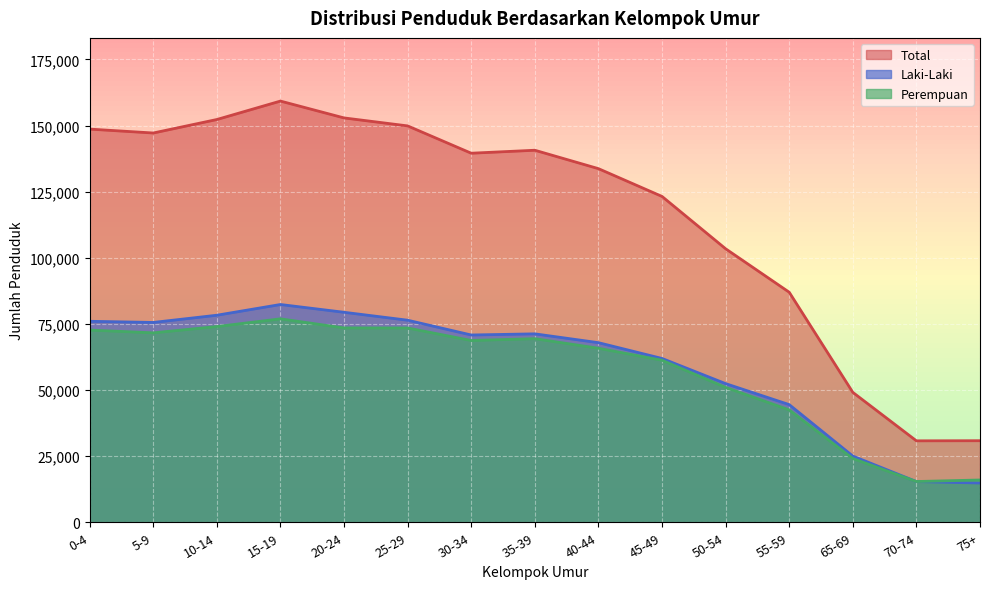

True or false: Laki-Laki and Total cross at least once.

False